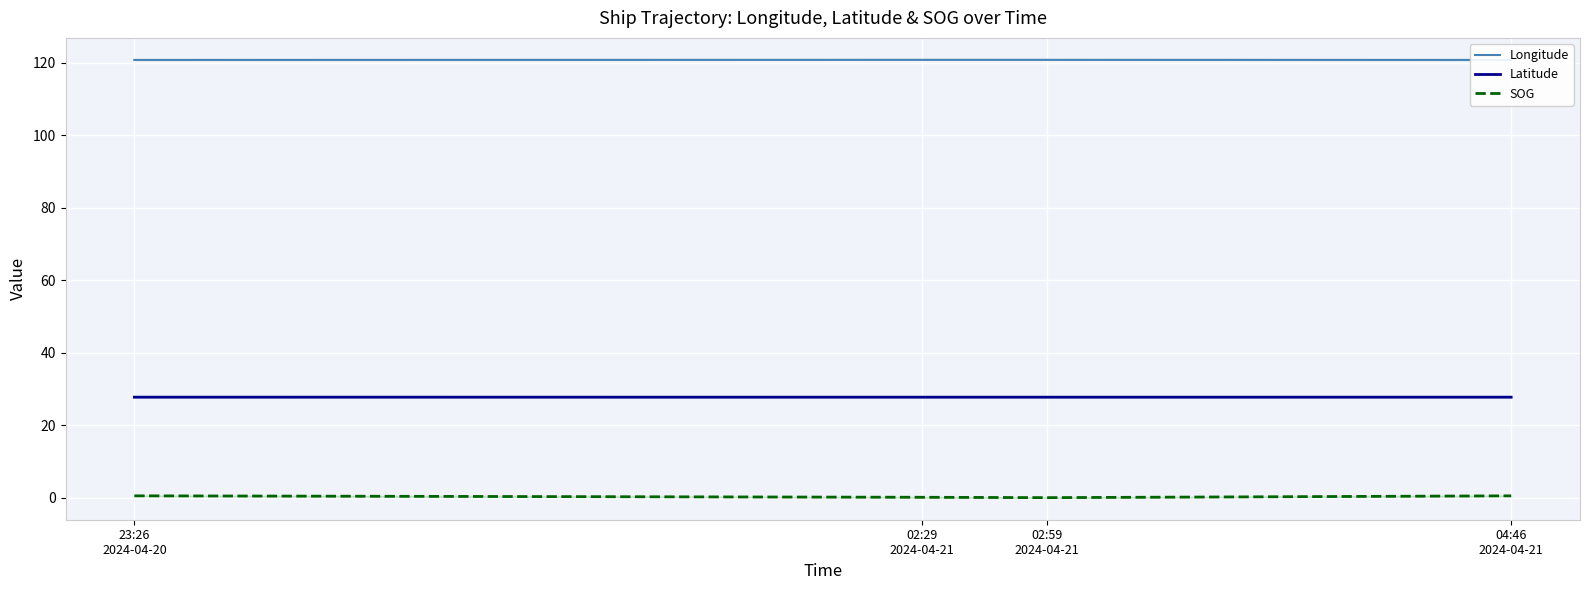

True or false: SOG has more than 0 interior local peaks.

False